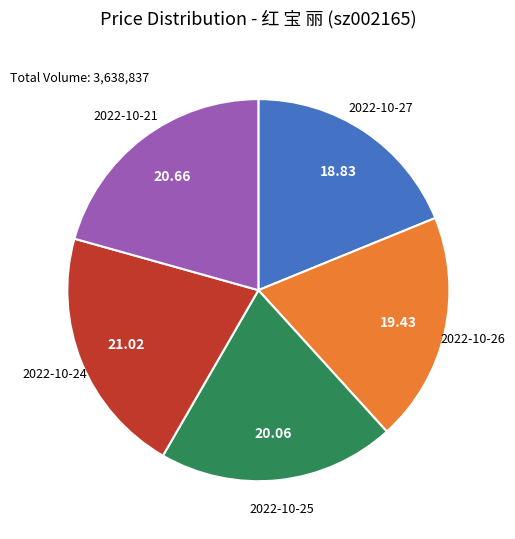

Approximately how many times larger is the value at 2022-10-24 compared to 2022-10-27?

1.1